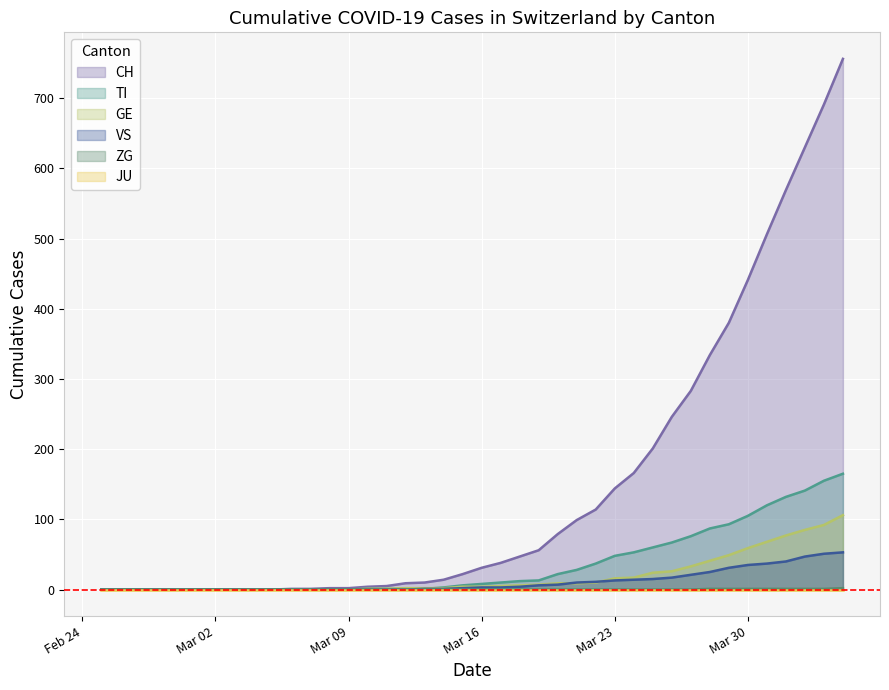

Which series has the largest total across all categories?

CH